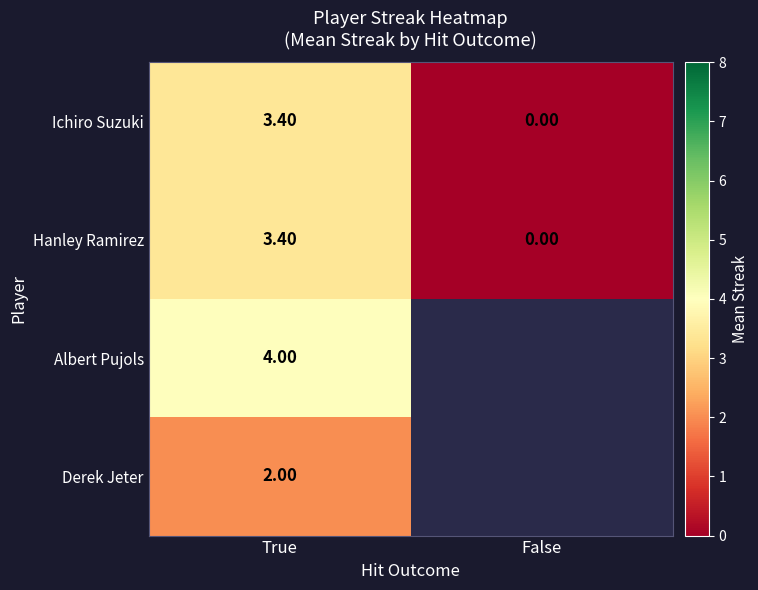

List the labels in order of Hanley Ramirez value, smallest first.

False, True